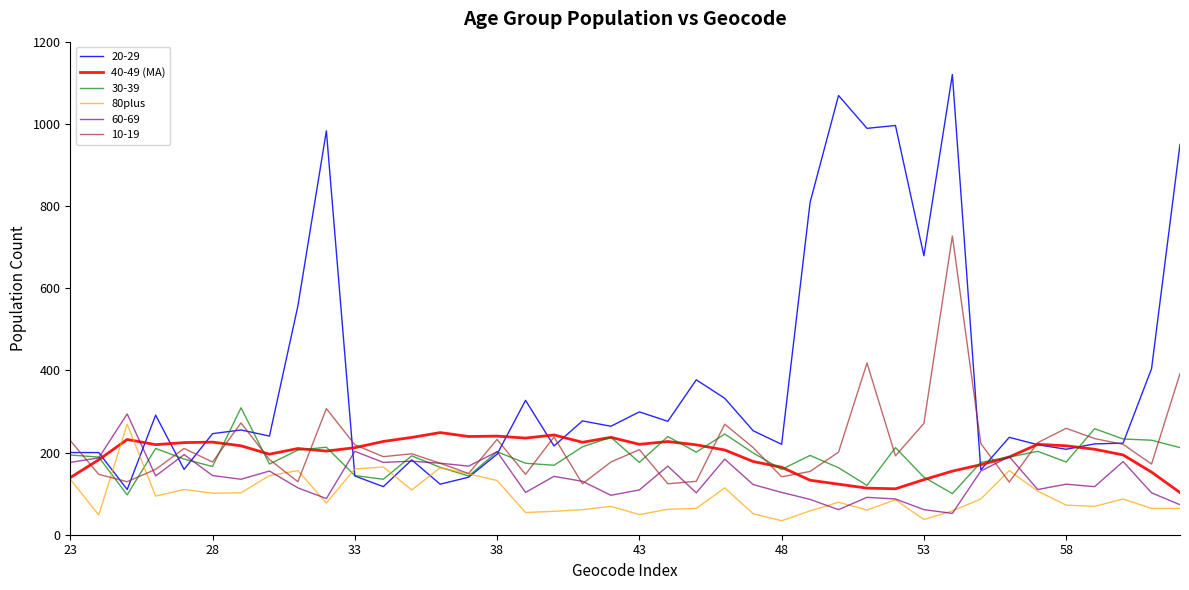

What is the maximum value shown in the chart?

1120.0